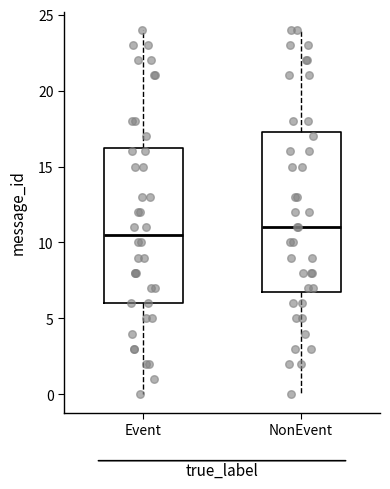

Reading left to right, read every box against the y-axis: the position of its median line, the range the box covers, and the ends of its whiskers. The values are not printed on the chart, so give them approximately, as read against the axis.

Event: median 10.5, box 6.0 to 16.5, whiskers 0.0 to 24.0
NonEvent: median 11.0, box 7.0 to 17.5, whiskers 0.0 to 24.0